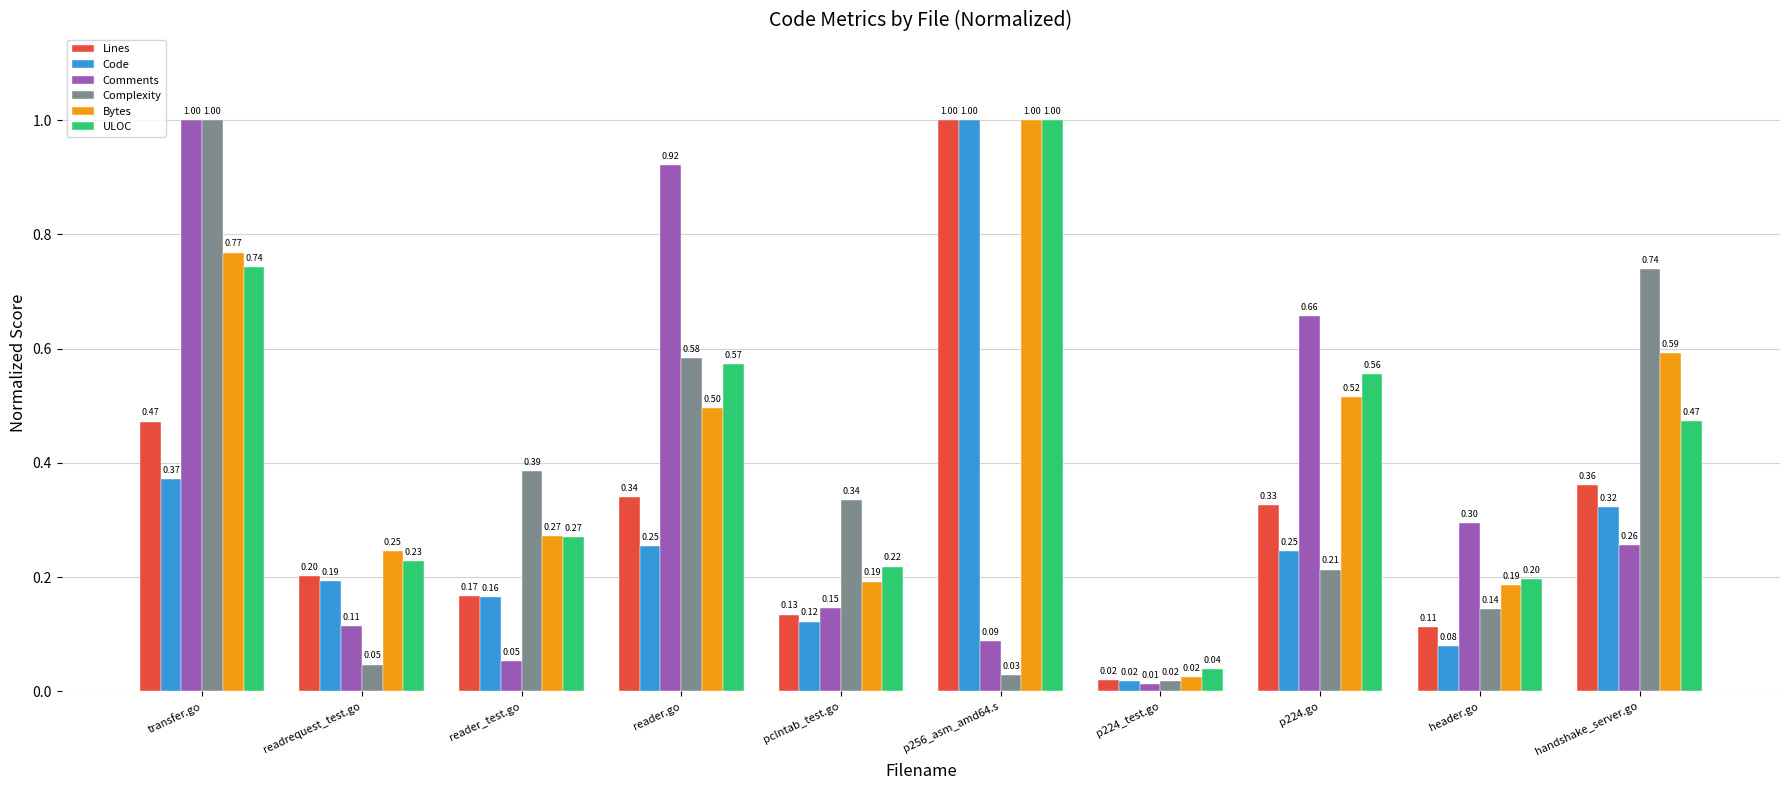

What is the average value of the Lines series?

0.3